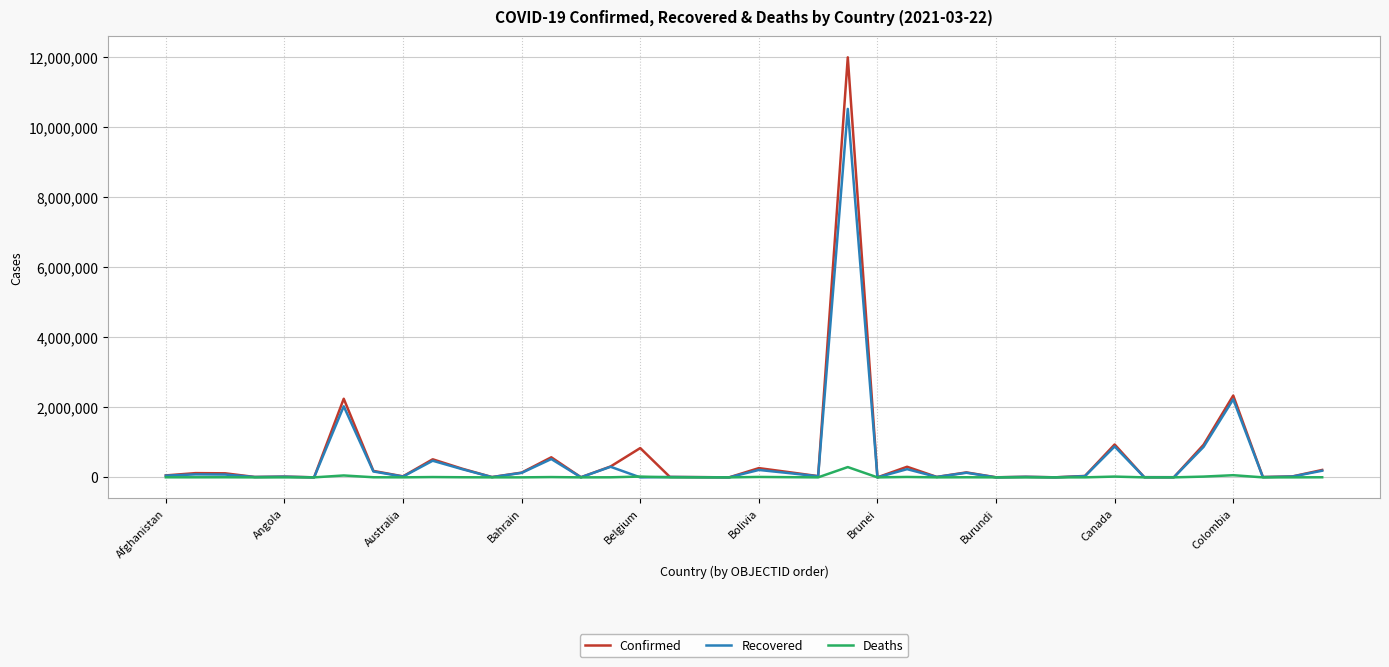

List the series in order of their peak value, highest first.

Confirmed, Recovered, Deaths